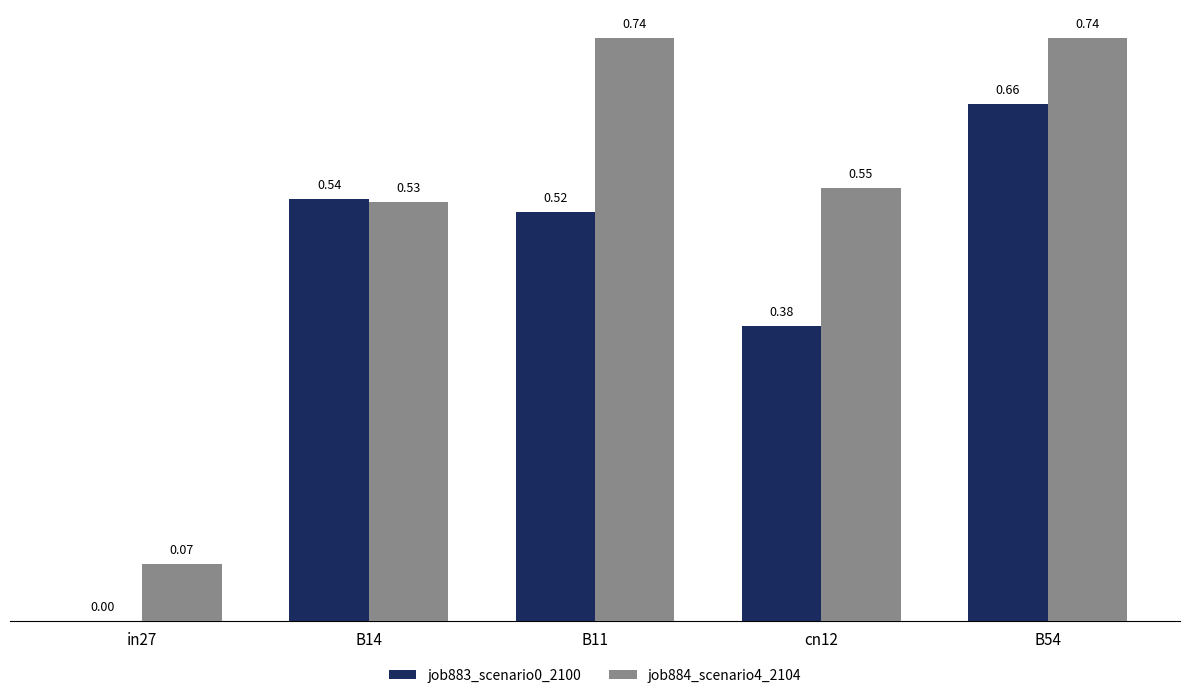

Which series has the largest total across all categories?

job884_scenario4_2104